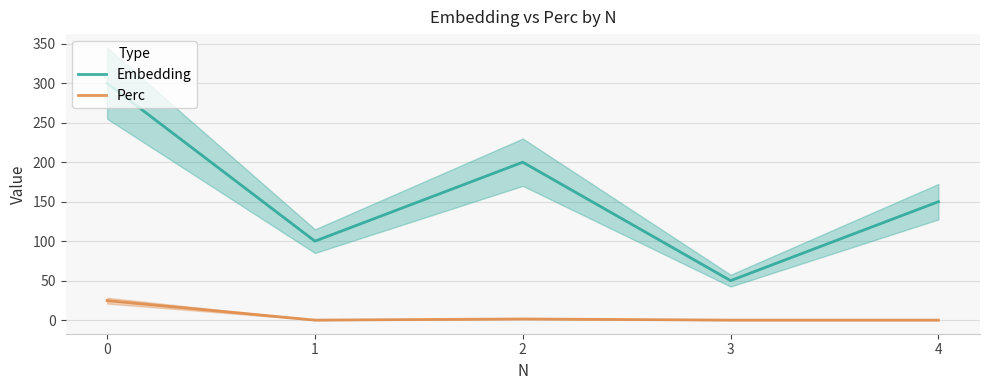

What are all the series names shown in the legend?

Embedding, Perc